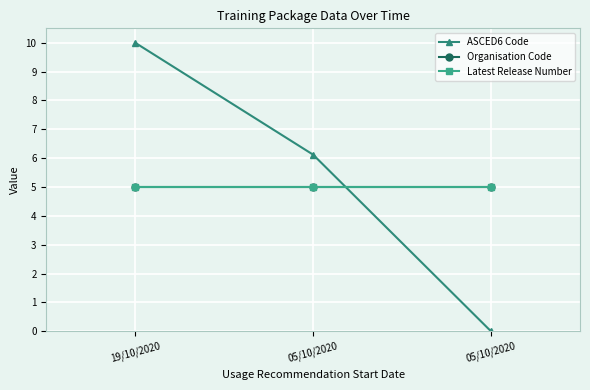

Is this an area chart (filled region under the line)?

No